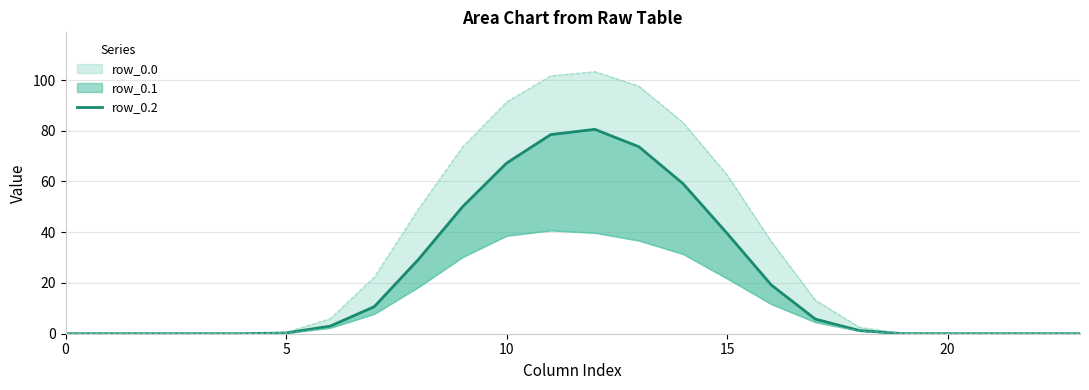

Reading right to left, extract all data points from this chart.

0.0	0.0	0.0	0.0	0.0	1.2	5.8	19.2	39.5	59.1	73.7	80.6	78.5	67.3	50.0	29.3	10.7	3.0	0.3	0.0	0.0	0.0	0.0	0.0